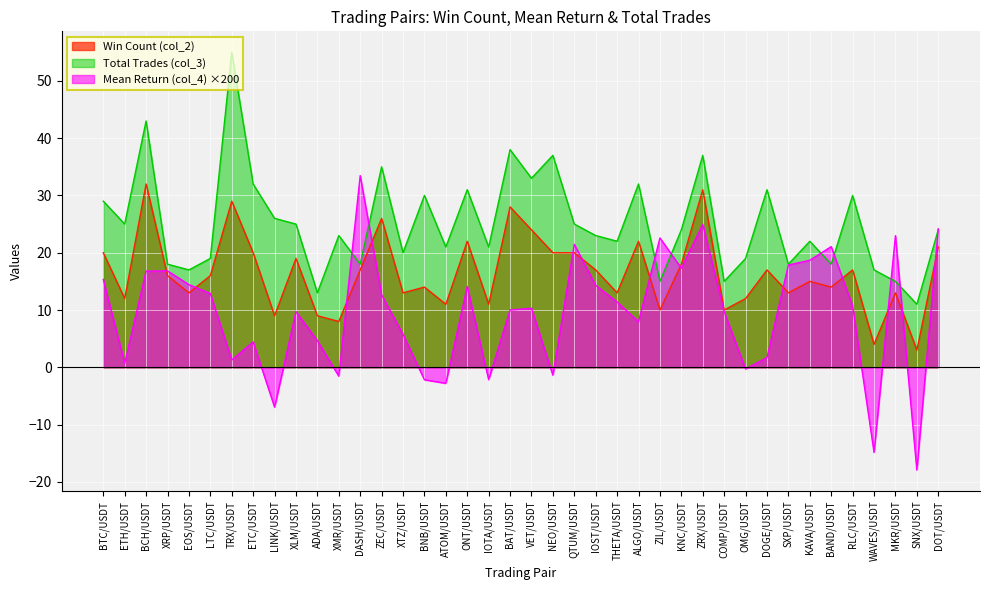

How many data points does each series have?

40